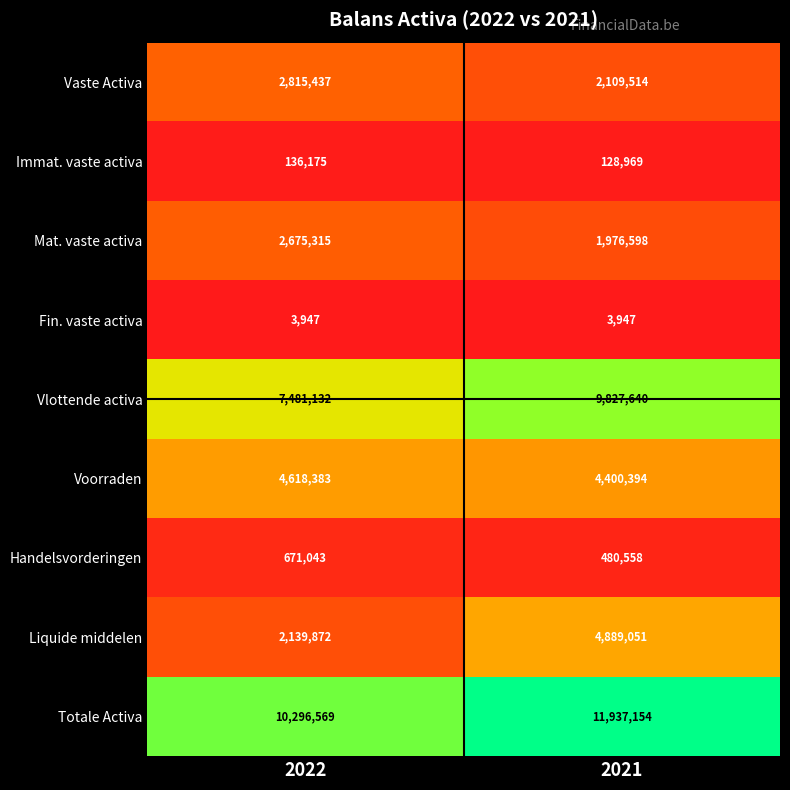

True or false: Fin. vaste activa has a value of 1046 at 2021.

False